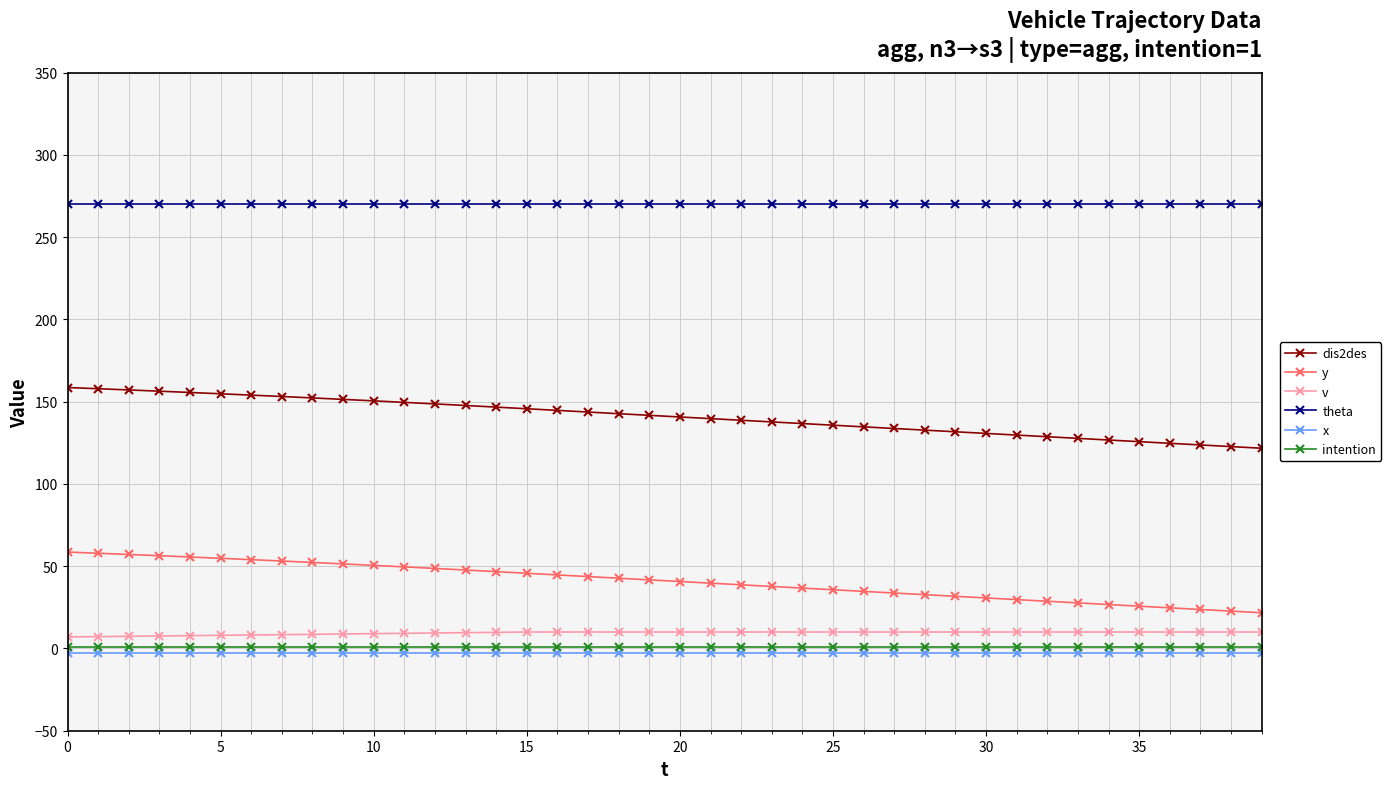

What is the value of the dis2des point at the 7th from the left?

154.0